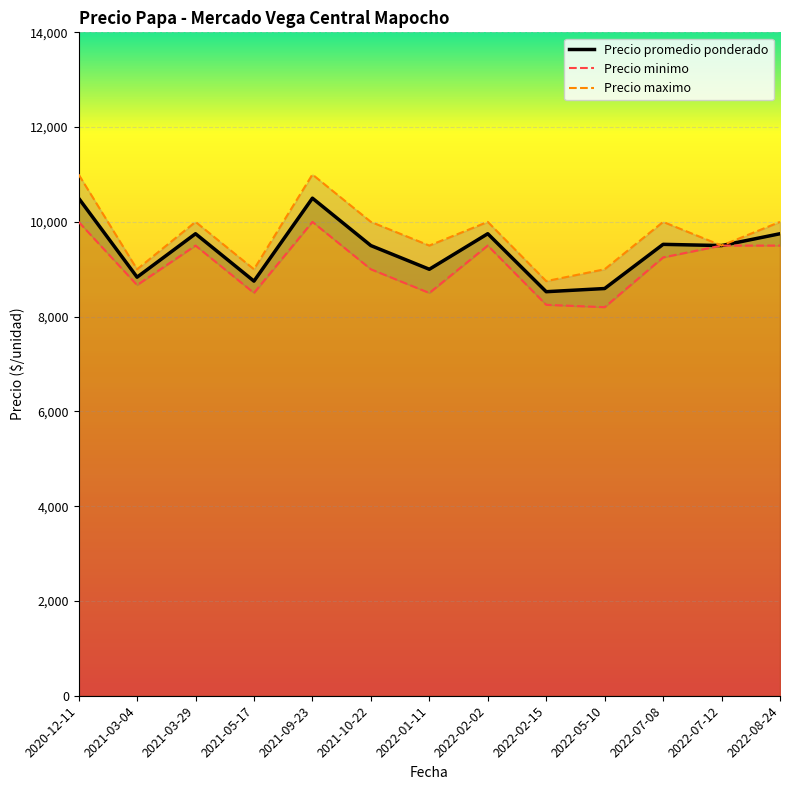

Between 2022-07-08 and 2021-09-23, which is larger?

2021-09-23